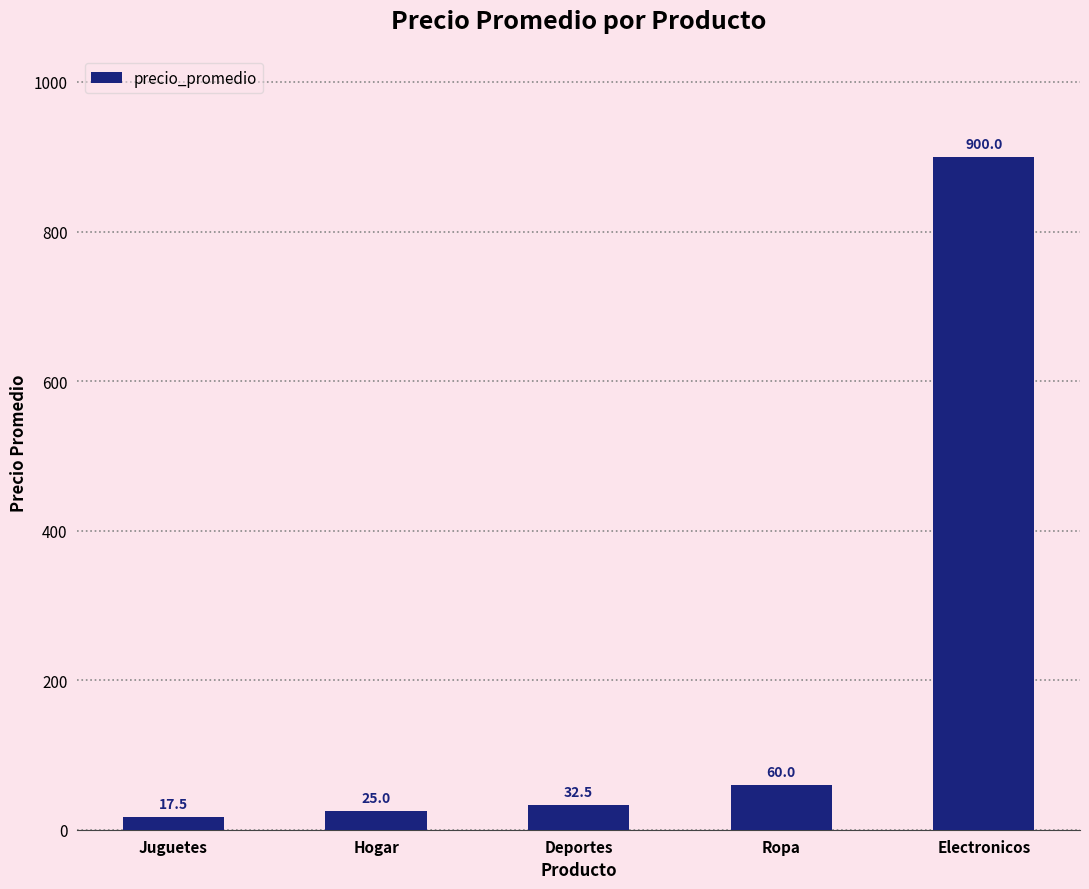

How many bars are there in total?

5